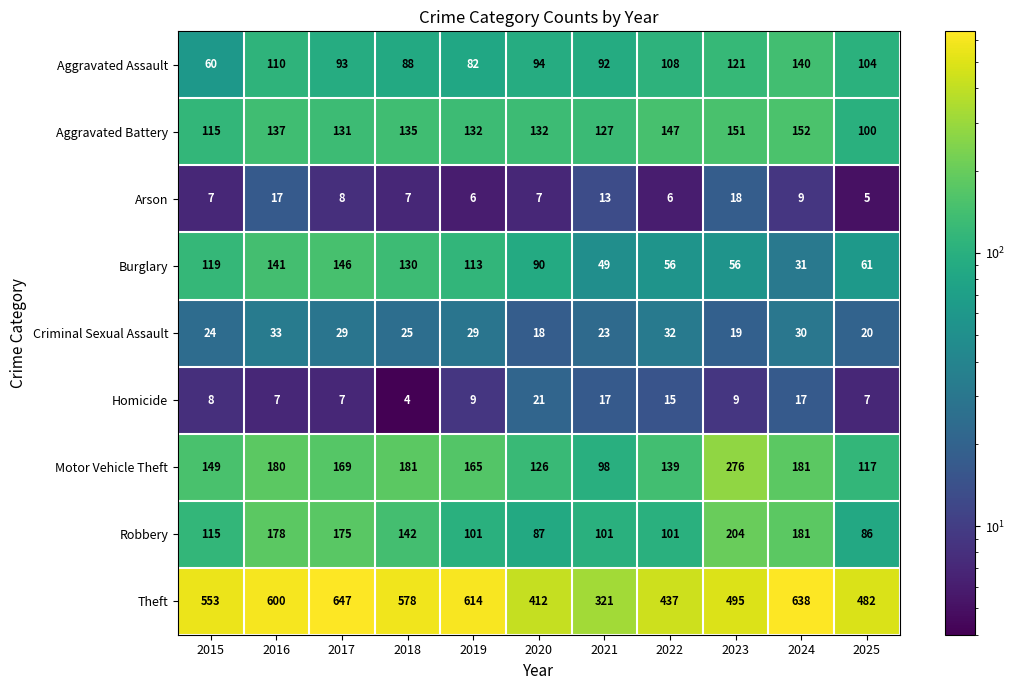

Rank the series at 2021 from lowest to highest value.

Arson, Homicide, Criminal Sexual Assault, Burglary, Aggravated Assault, Motor Vehicle Theft, Robbery, Aggravated Battery, Theft